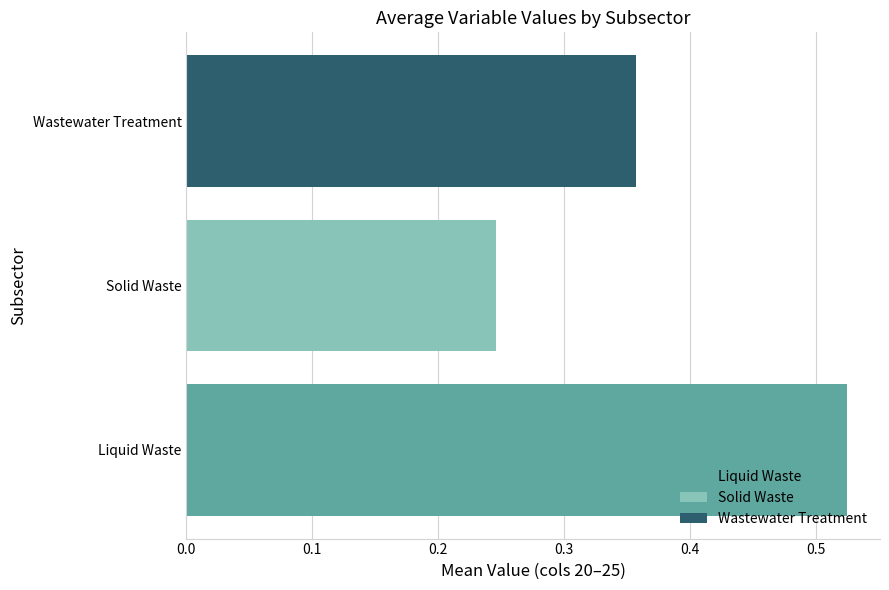

What are all the series names shown in the legend?

Liquid Waste, Solid Waste, Wastewater Treatment